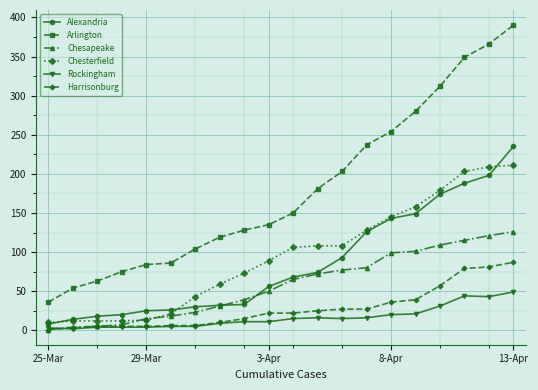

What is the difference between the maximum and minimum values in the Rockingham series?

47